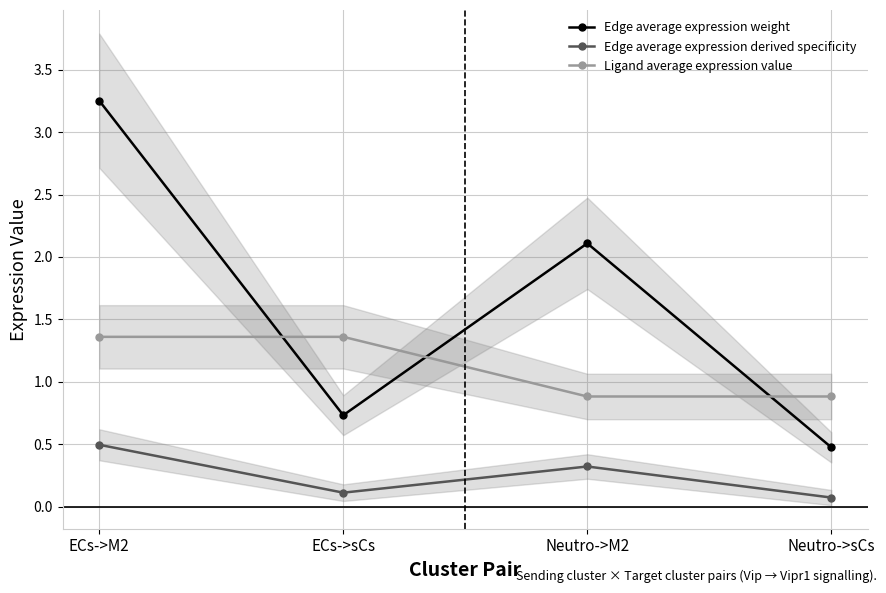

At which category is the sum across all series the highest?

ECs->M2